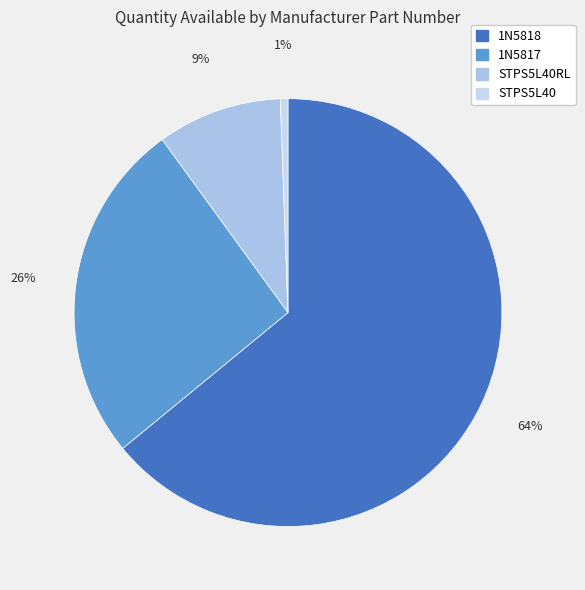

Which category accounts for the majority?

1N5818